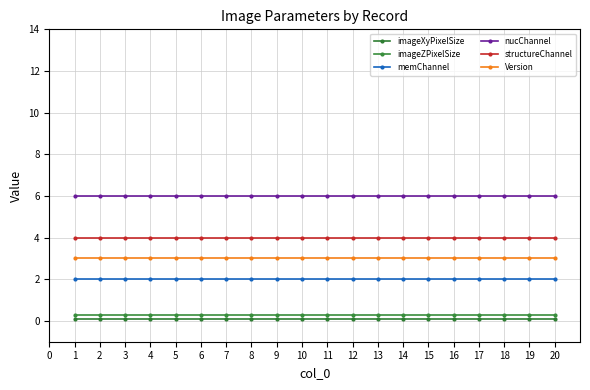

Reading right to left, list all the values displayed in this chart.

imageXyPixelSize: 0.1	0.1	0.1	0.1	0.1	0.1	0.1	0.1	0.1	0.1	0.1	0.1	0.1	0.1	0.1	0.1	0.1	0.1	0.1	0.1
imageZPixelSize: 0.3	0.3	0.3	0.3	0.3	0.3	0.3	0.3	0.3	0.3	0.3	0.3	0.3	0.3	0.3	0.3	0.3	0.3	0.3	0.3
memChannel: 2.0	2.0	2.0	2.0	2.0	2.0	2.0	2.0	2.0	2.0	2.0	2.0	2.0	2.0	2.0	2.0	2.0	2.0	2.0	2.0
nucChannel: 6.0	6.0	6.0	6.0	6.0	6.0	6.0	6.0	6.0	6.0	6.0	6.0	6.0	6.0	6.0	6.0	6.0	6.0	6.0	6.0
structureChannel: 4.0	4.0	4.0	4.0	4.0	4.0	4.0	4.0	4.0	4.0	4.0	4.0	4.0	4.0	4.0	4.0	4.0	4.0	4.0	4.0
Version: 3.0	3.0	3.0	3.0	3.0	3.0	3.0	3.0	3.0	3.0	3.0	3.0	3.0	3.0	3.0	3.0	3.0	3.0	3.0	3.0